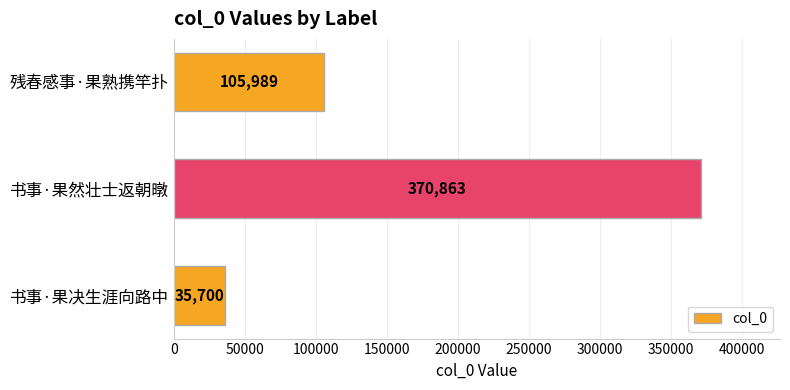

Is it true that the value at 书事·果决生涯向路中 is 52414?

False